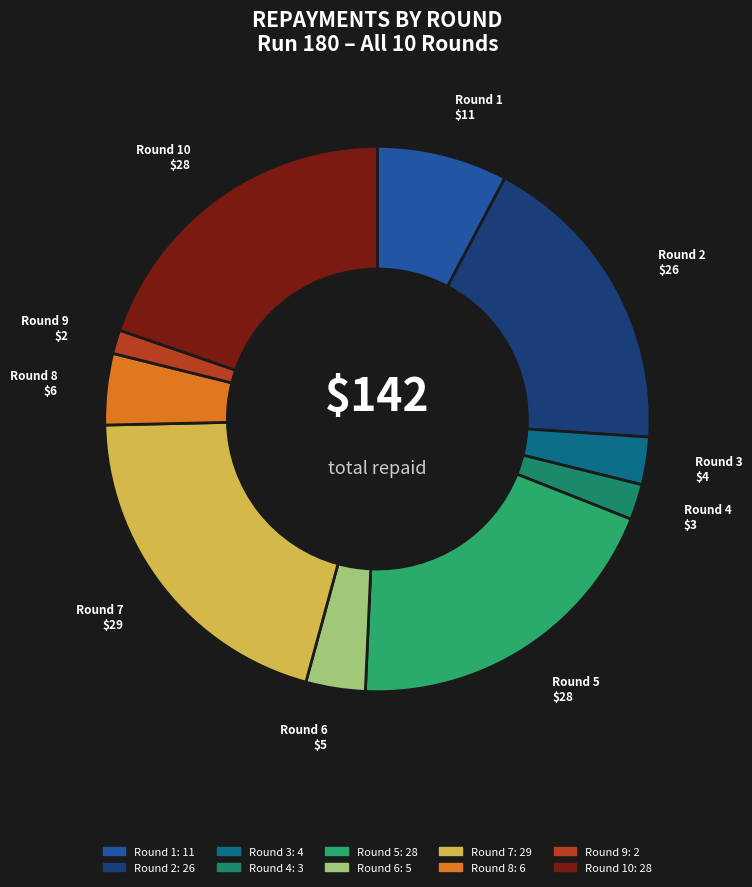

Count the number of slices in the pie.

10